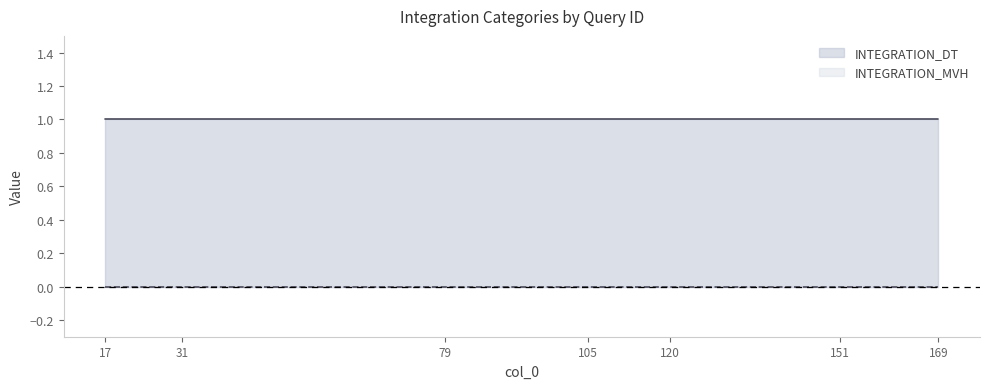

At which label does INTEGRATION_DT reach its peak?

17